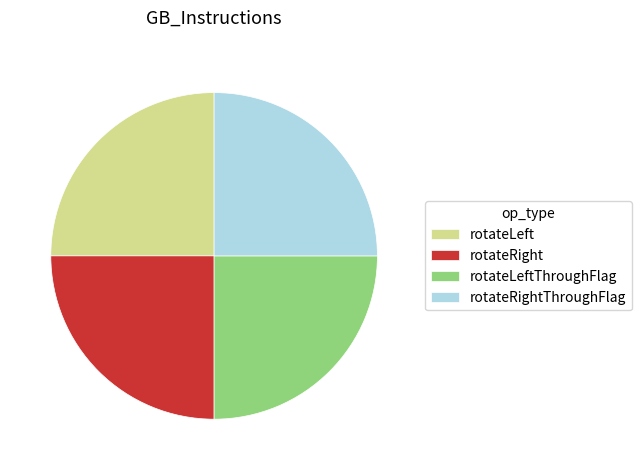

Does any single category account for the majority?

No